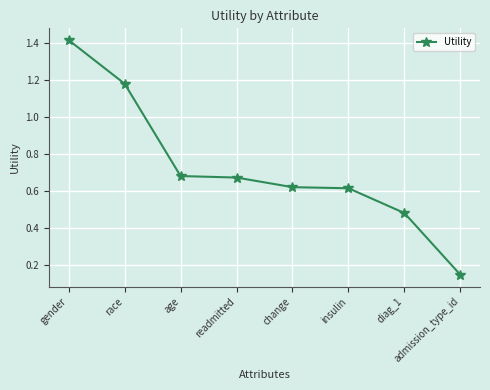

What is the label of the 6th point from the right?

age